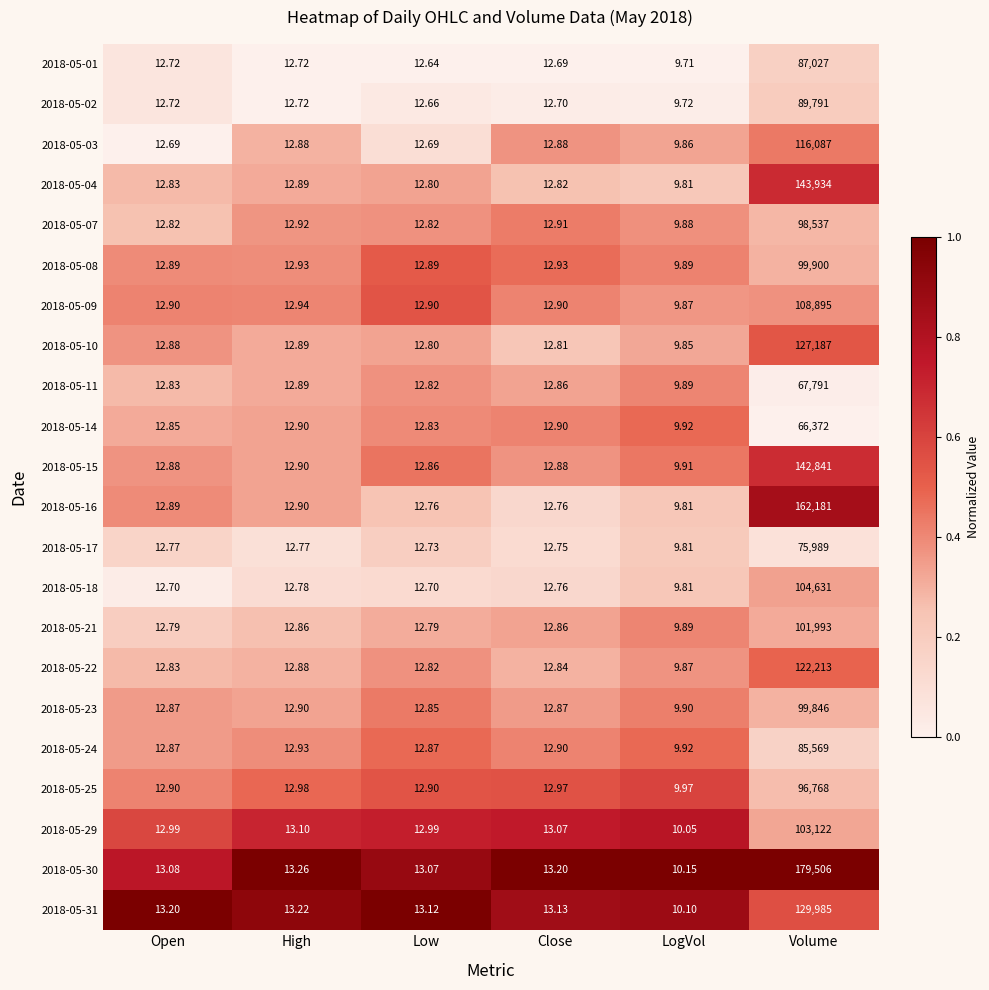

Where is 2018-05-30 nearest to the value 89758?

High